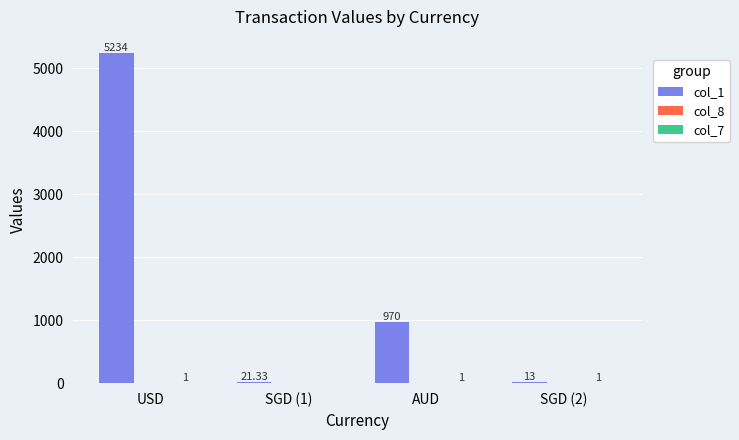

Between SGD (1) and AUD, which series saw the biggest shift?

col_1